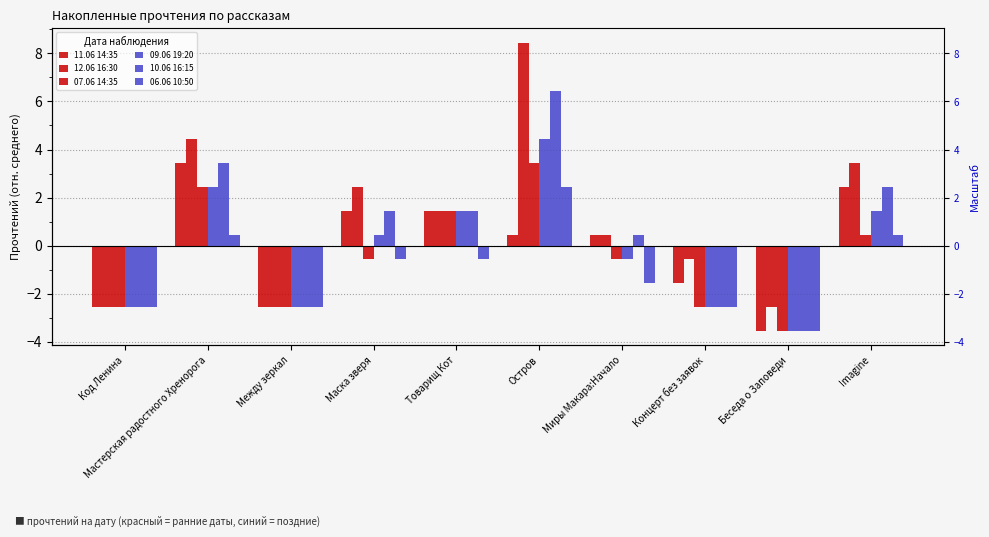

Between Код Ленина and Товарищ Кот, which series saw the biggest shift?

11.06 14:35